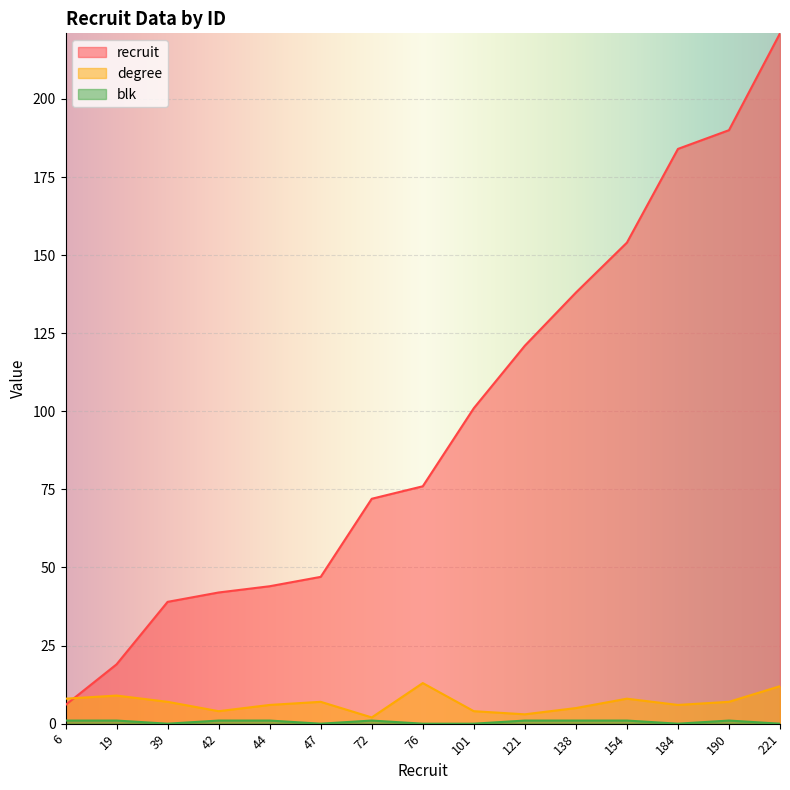

At which category is the sum across all series the highest?

221